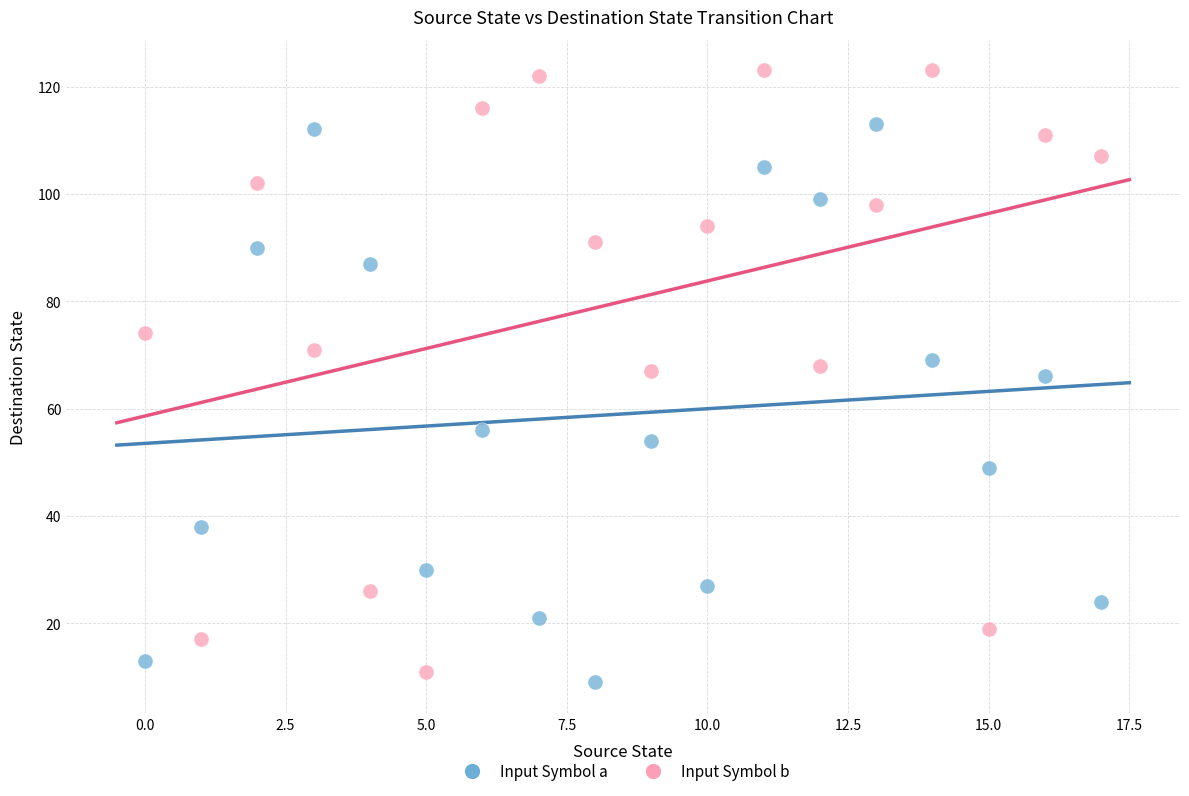

What are all the series names shown in the legend?

Input Symbol a, Input Symbol b